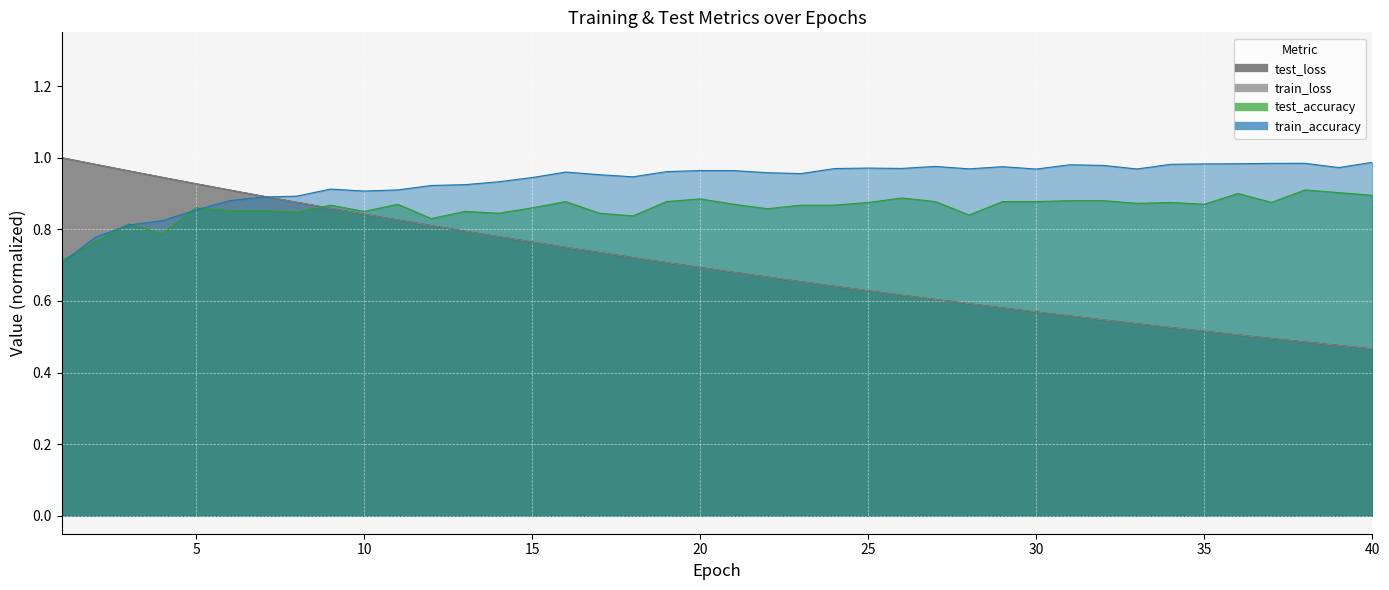

What is the maximum value shown in the chart?

1.0